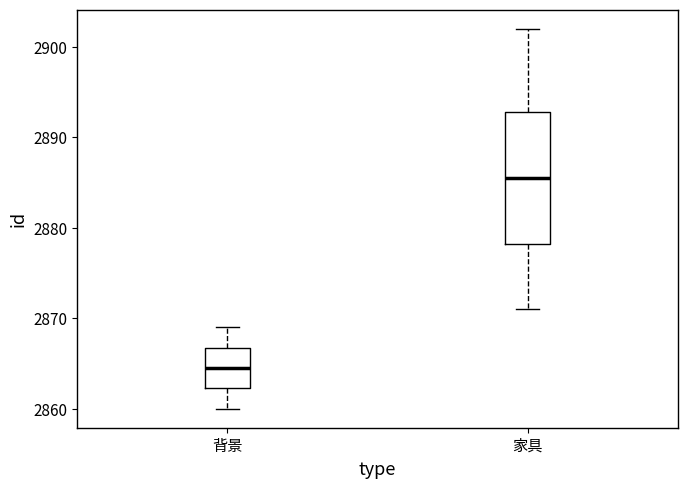

Where does the upper whisker of the box for 家具 end on the y-axis? The values are not printed on the chart, so give them approximately, as read against the axis.

2902